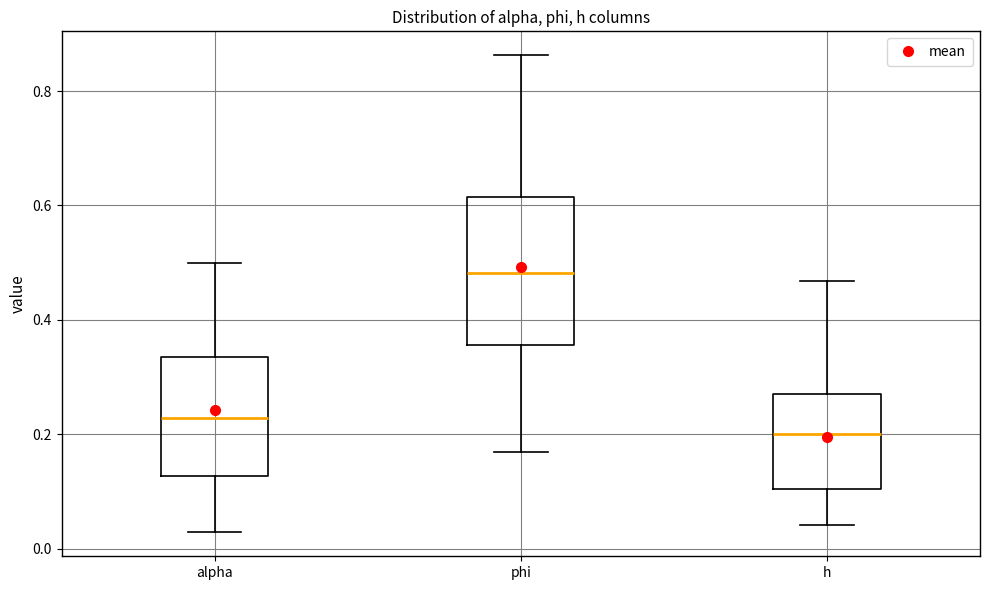

Which box's median line is the lowest?

h